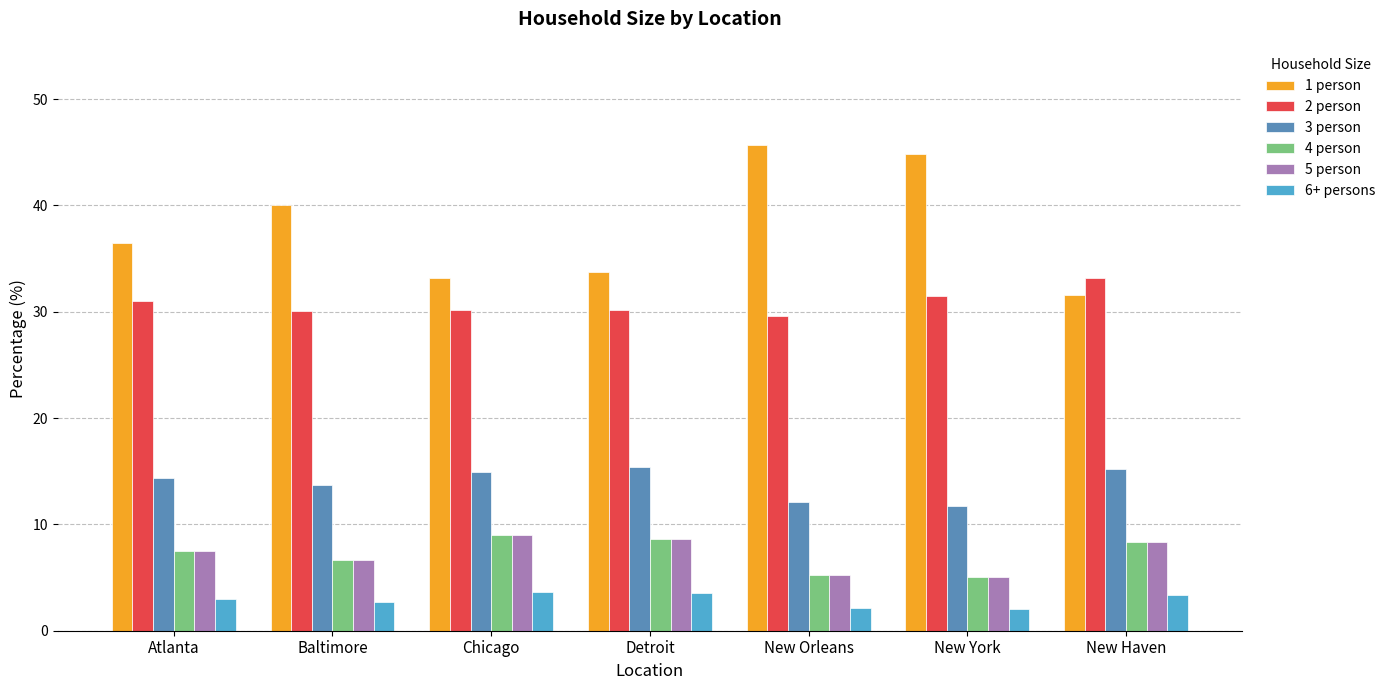

What is the difference between the highest and lowest values at New Haven?

29.8